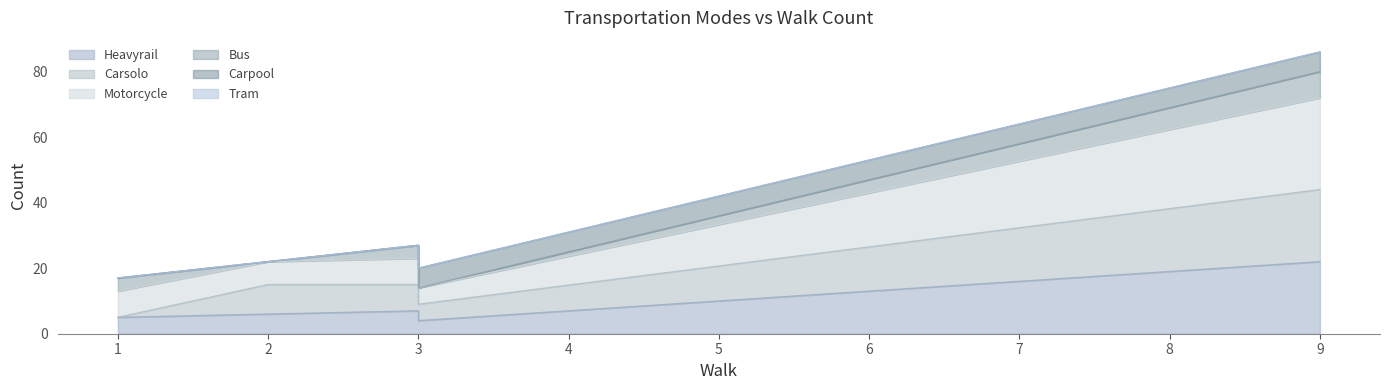

What is the average value of the Carsolo series?

18